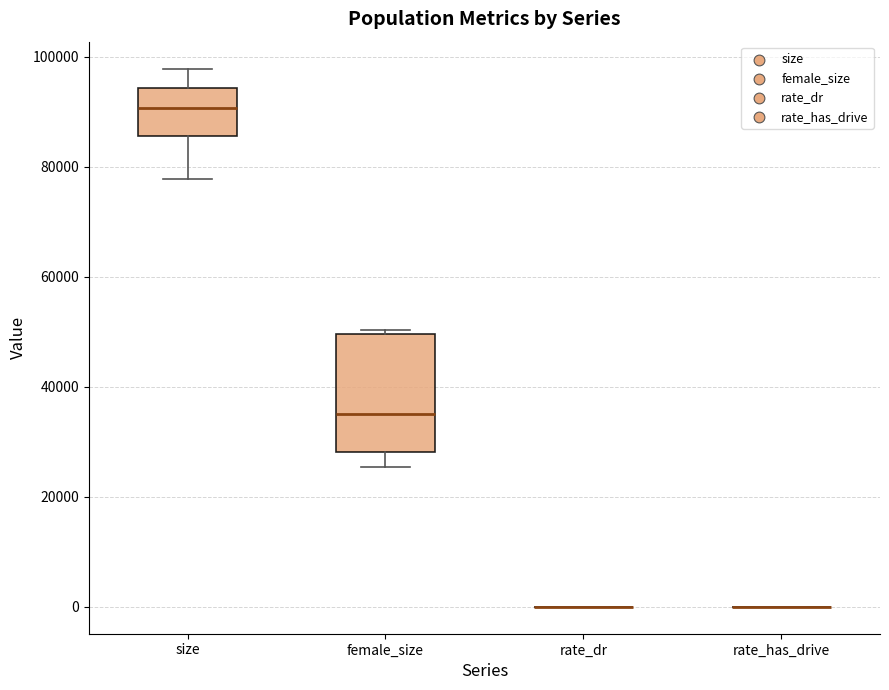

Reading left to right, read every box against the y-axis: the position of its median line, the range the box covers, and the ends of its whiskers. The values are not printed on the chart, so give them approximately, as read against the axis.

size: median 90000, box 86000 to 94000, whiskers 78000 to 98000
female_size: median 36000, box 28000 to 50000, whiskers 26000 to 50000 (just above the box's upper edge)
rate_dr: box collapsed to a line at 0, whiskers 0 to 0
rate_has_drive: box collapsed to a line at 0, whiskers 0 to 0